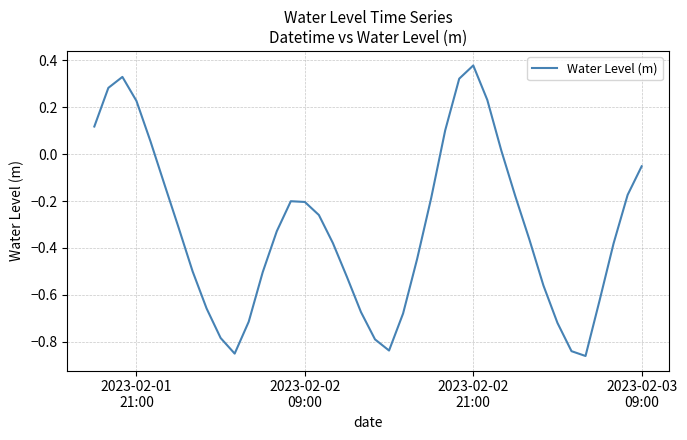

Reading left to right, extract all data points from this chart.

0.1	0.3	0.3	0.2	0.1	-0.1	-0.3	-0.5	-0.7	-0.8	-0.9	-0.7	-0.5	-0.3	-0.2	-0.2	-0.3	-0.4	-0.5	-0.7	-0.8	-0.8	-0.7	-0.4	-0.2	0.1	0.3	0.4	0.2	0.0	-0.2	-0.4	-0.6	-0.7	-0.8	-0.9	-0.6	-0.4	-0.2	-0.1